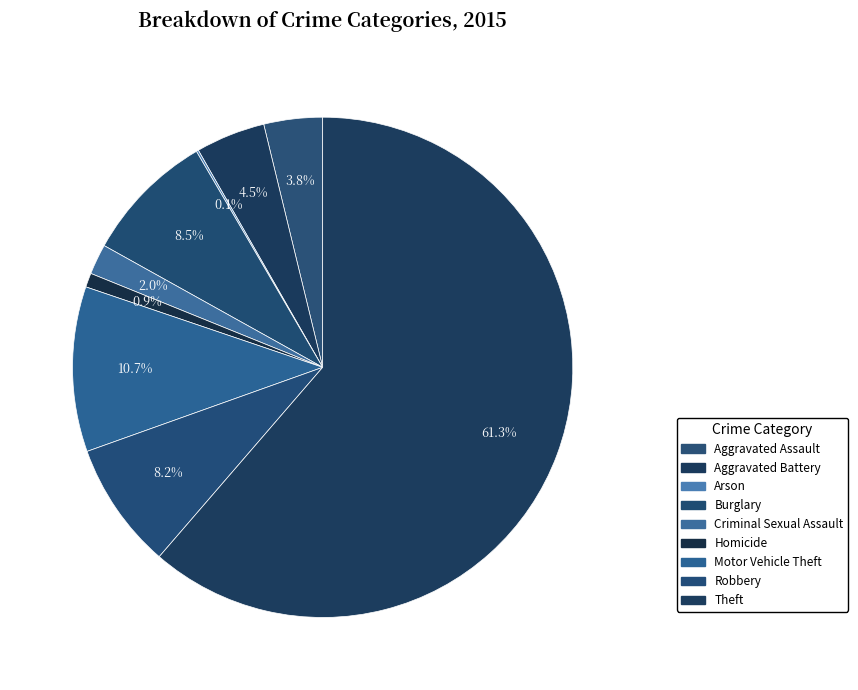

To the nearest percent, what is the average slice percentage?

11%